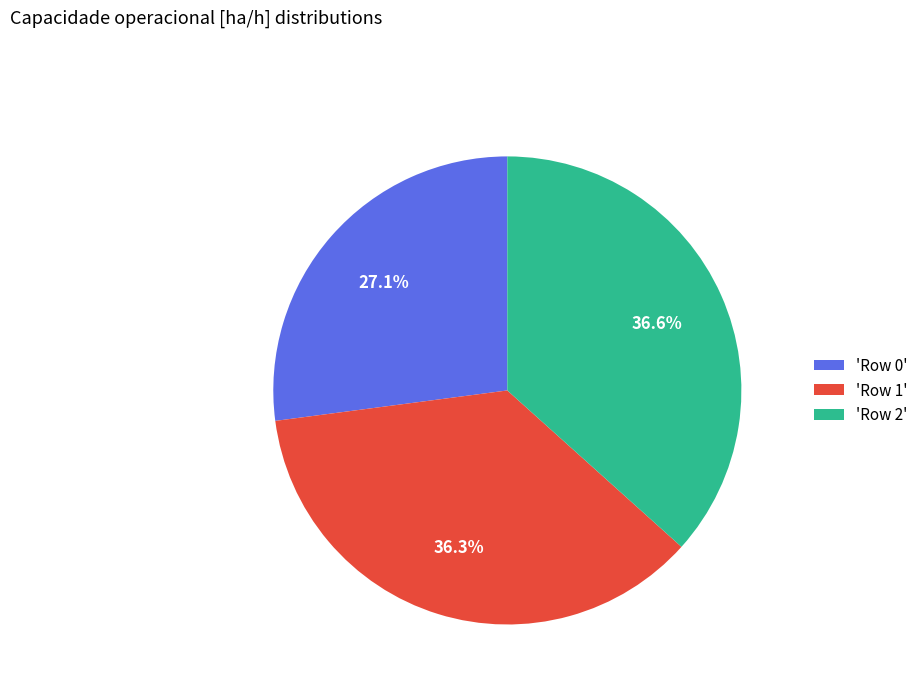

What percentage is NOT represented by 'Row 1'?

63.7%